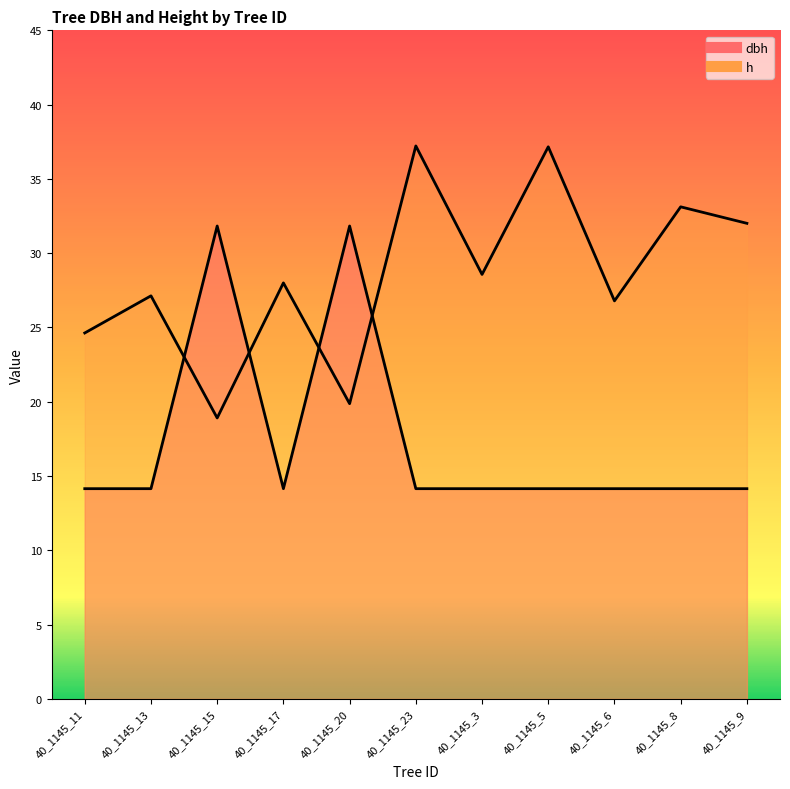

What is the label of the 3rd point from the right?

40_1145_6